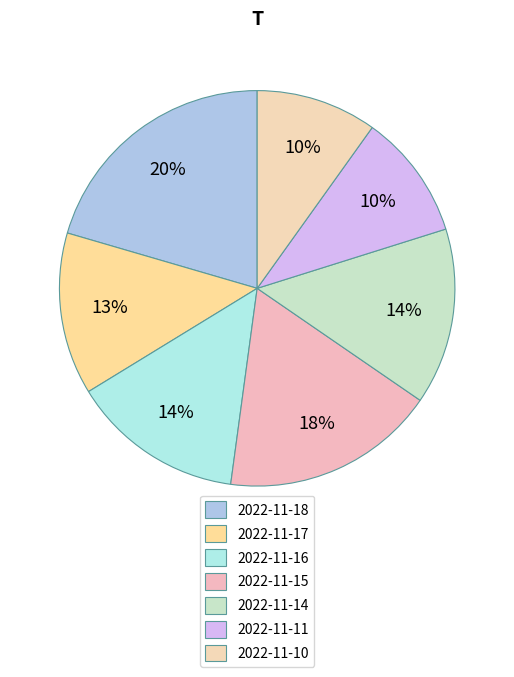

To the nearest percent, what is the combined percentage of 2022-11-16 and 2022-11-14?

29%